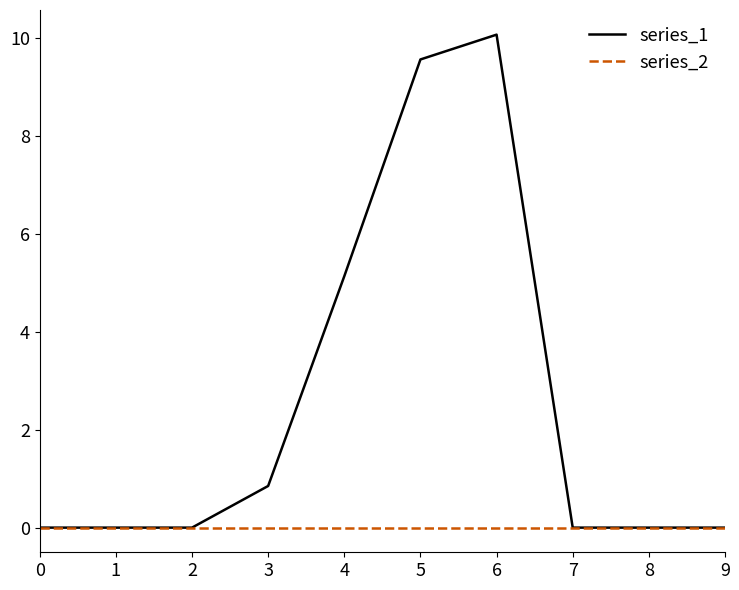

At how many categories does at least one series exceed 6?

2